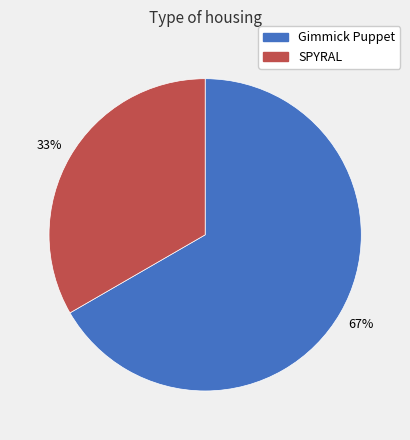

What percentage is the Gimmick Puppet slice, to the nearest percent?

67%